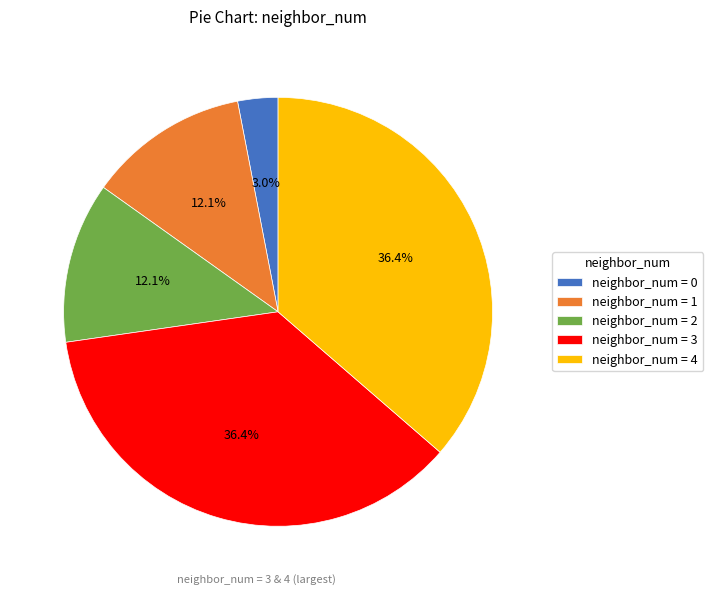

Does neighbor_num = 4 represent more than half of the total?

No